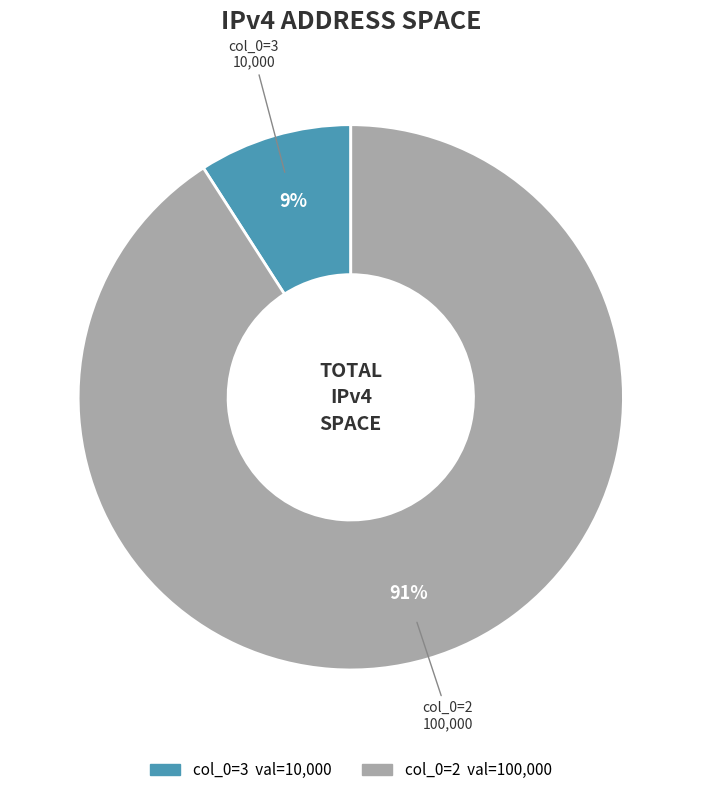

Which slice is the smallest?

col_0=3